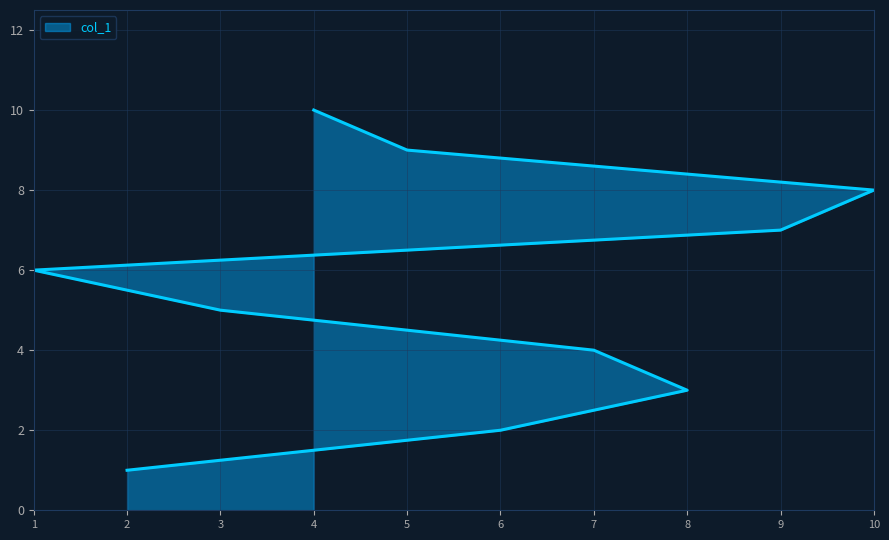

What is the value of the 7th point from the left?

7